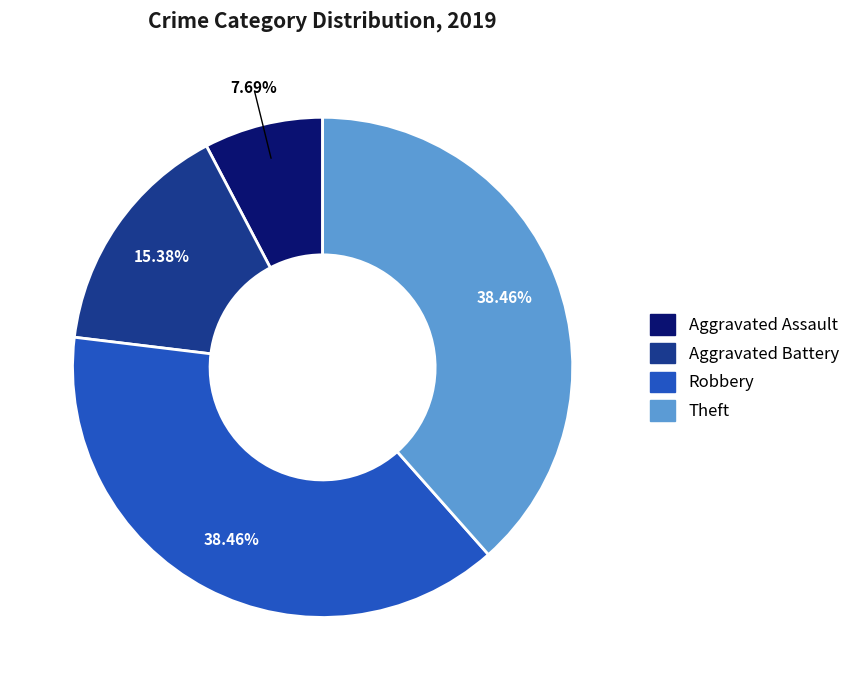

Which category has the smallest portion of the pie?

Aggravated Assault